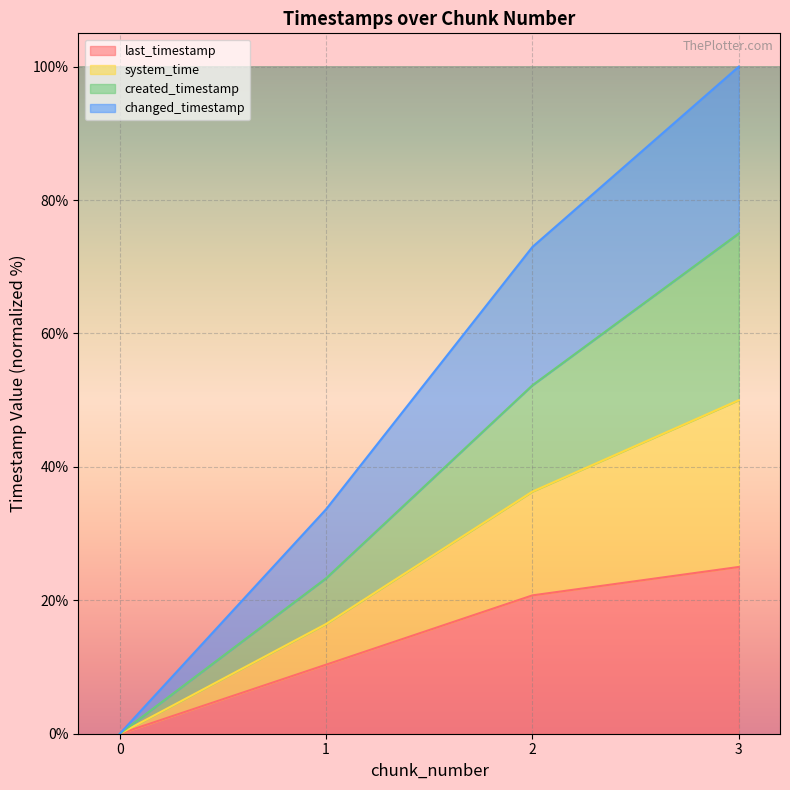

At which label does last_timestamp reach its peak?

3